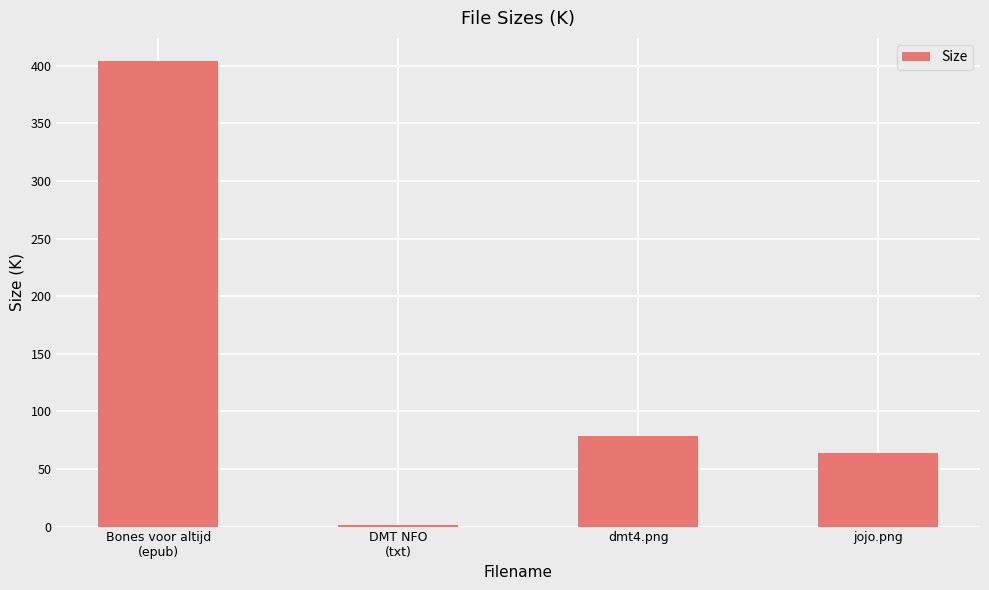

Where is the data nearest to the value 202?

dmt4.png